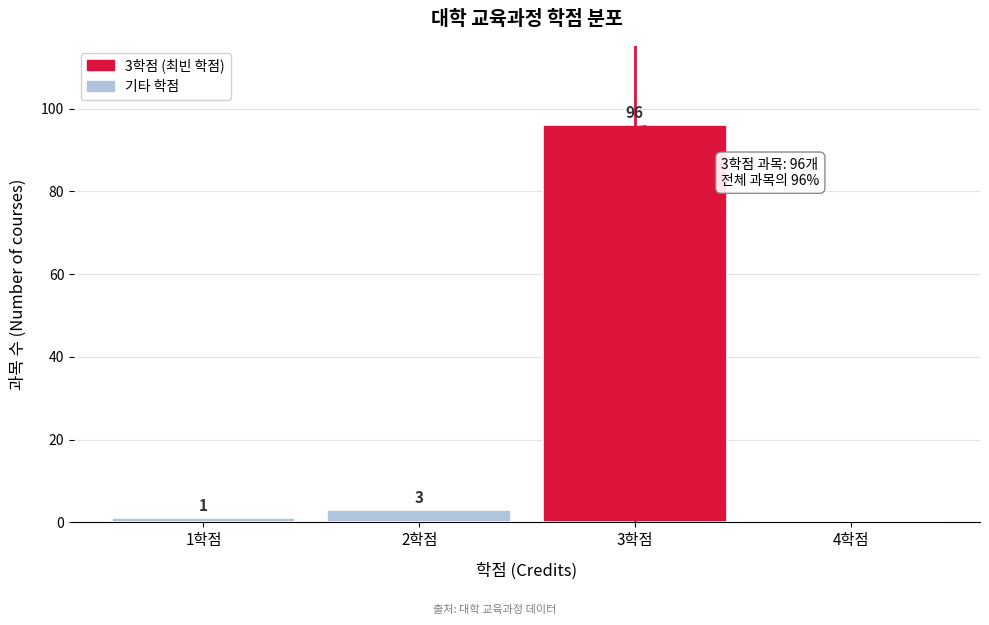

Reading right to left, what are all the values shown in this chart?

4학점=0	3학점=96	2학점=3	1학점=1